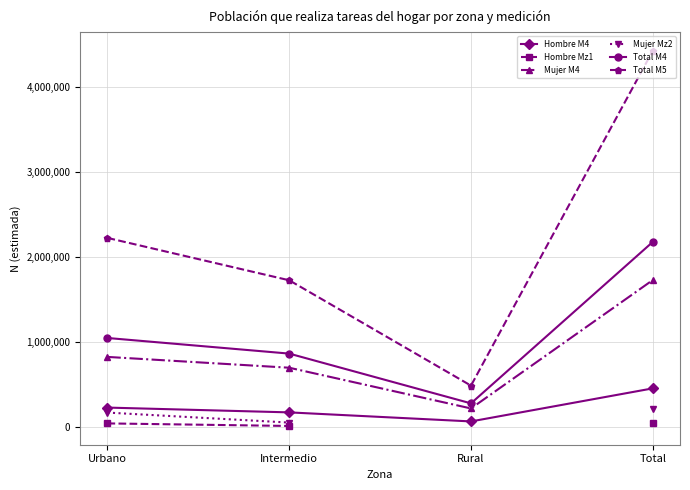

True or false: Total M4 and Mujer Mz2 intersect in this chart.

False